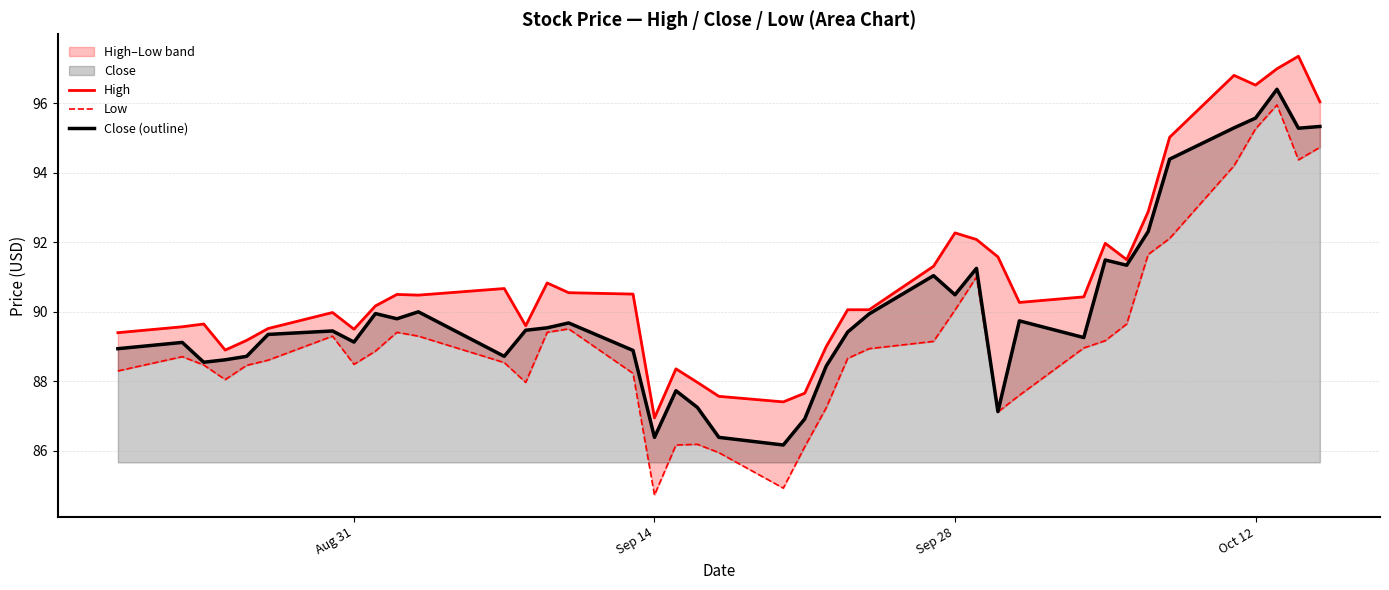

What is the difference between the second highest and second lowest values in the High series?

9.6